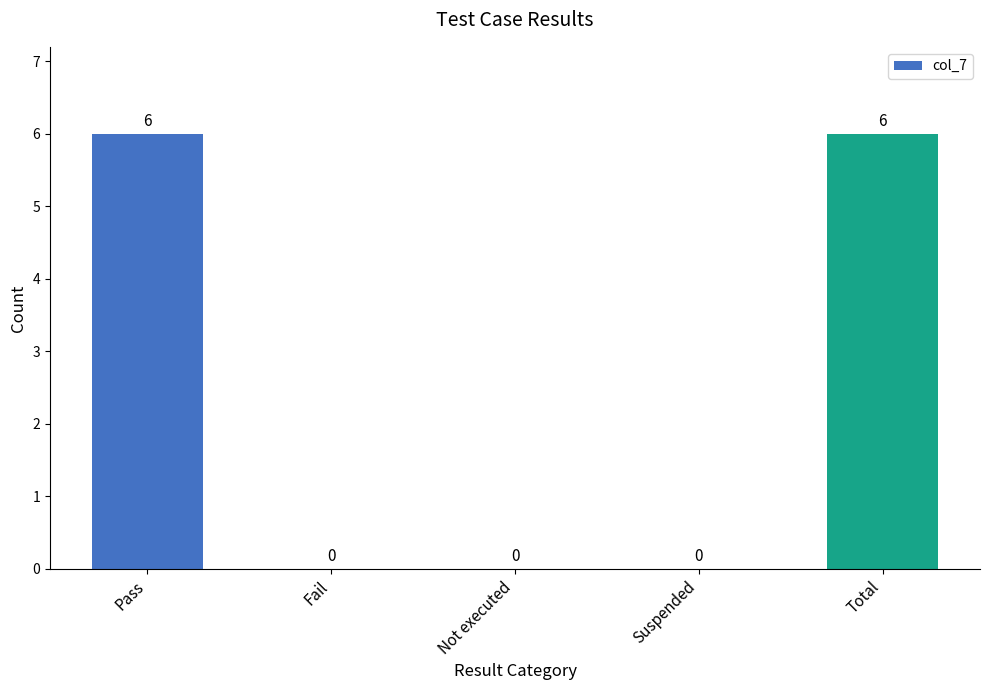

What is the sum of all values?

12